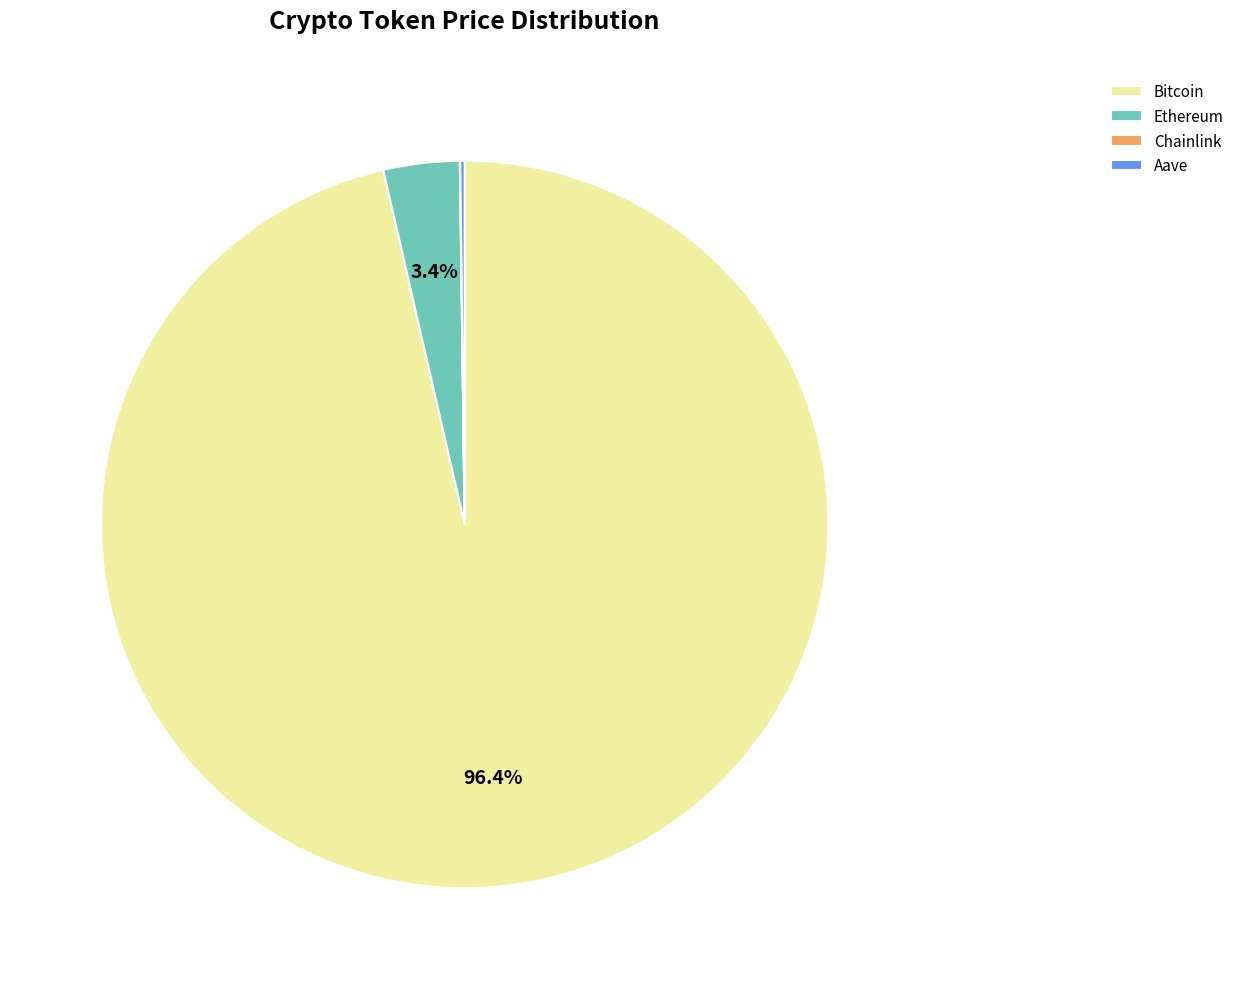

Which category has the biggest portion of the pie?

Bitcoin